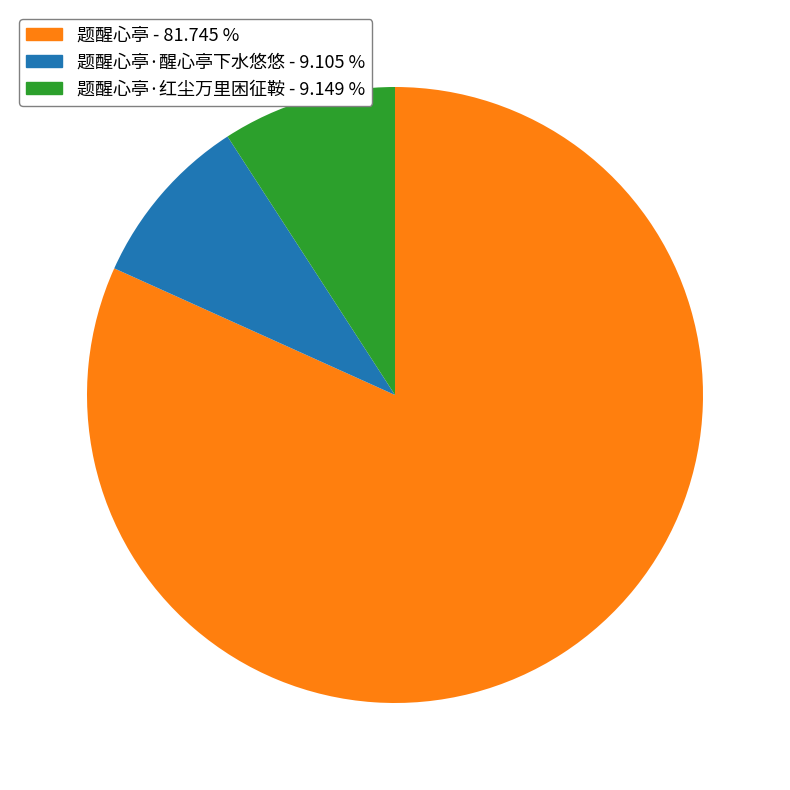

Is there a majority slice in this chart?

Yes